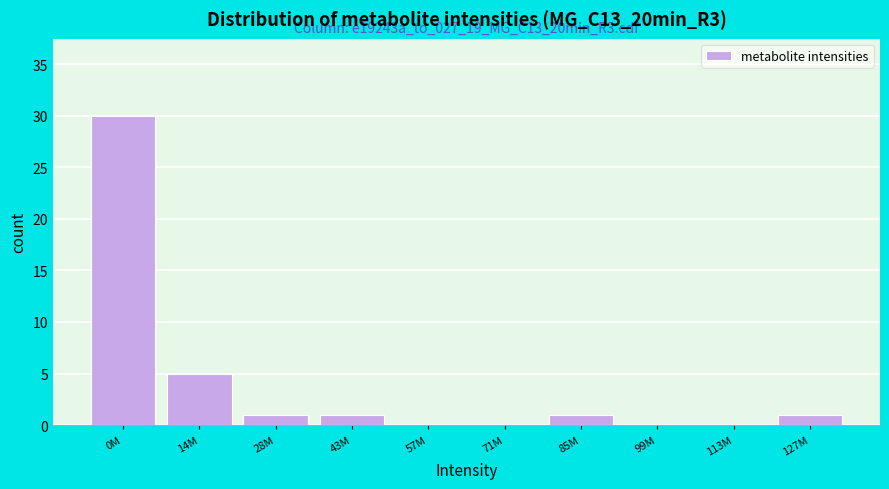

Reading right to left, what are all the values shown in this chart?

127M=1	113M=0	99M=0	85M=1	71M=0	57M=0	43M=1	28M=1	14M=5	0M=30